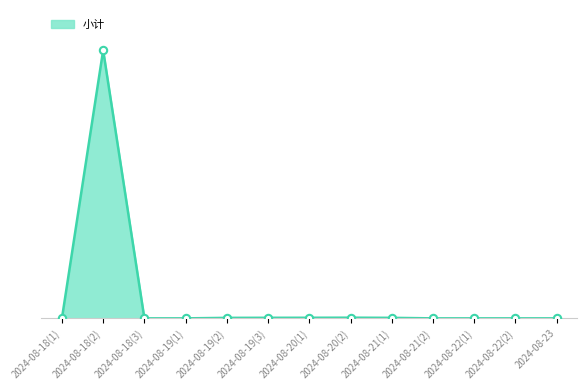

Is this an area chart (filled region under the line)?

Yes